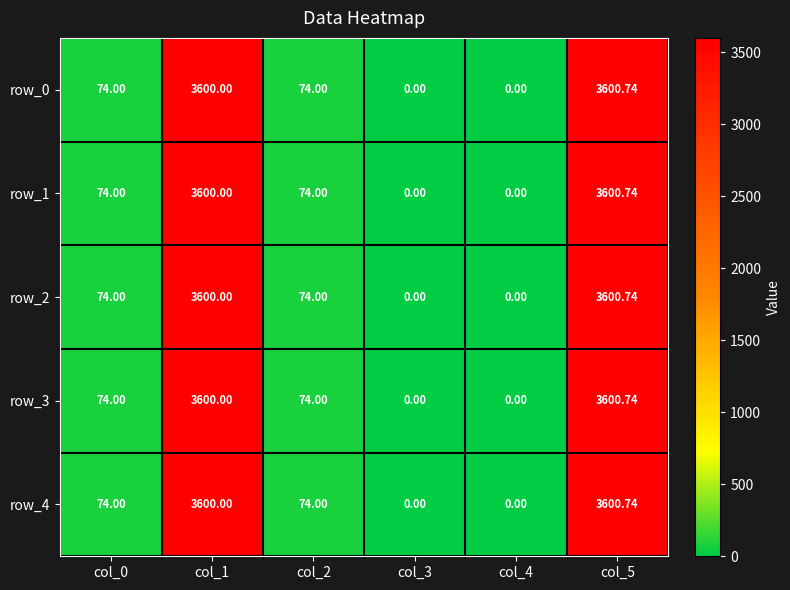

Reading left to right, what are all the values shown in this chart?

row_0: 74.0	3600.0	74.0	0.0	0.0	3600.7
row_1: 74.0	3600.0	74.0	0.0	0.0	3600.7
row_2: 74.0	3600.0	74.0	0.0	0.0	3600.7
row_3: 74.0	3600.0	74.0	0.0	0.0	3600.7
row_4: 74.0	3600.0	74.0	0.0	0.0	3600.7